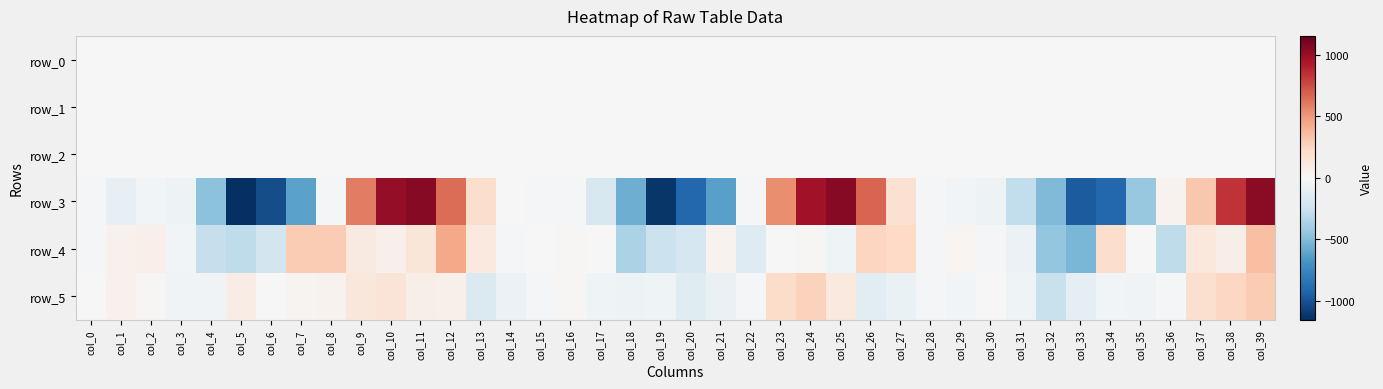

The value of row_5 at col_6 is -7.4. True or false?

True